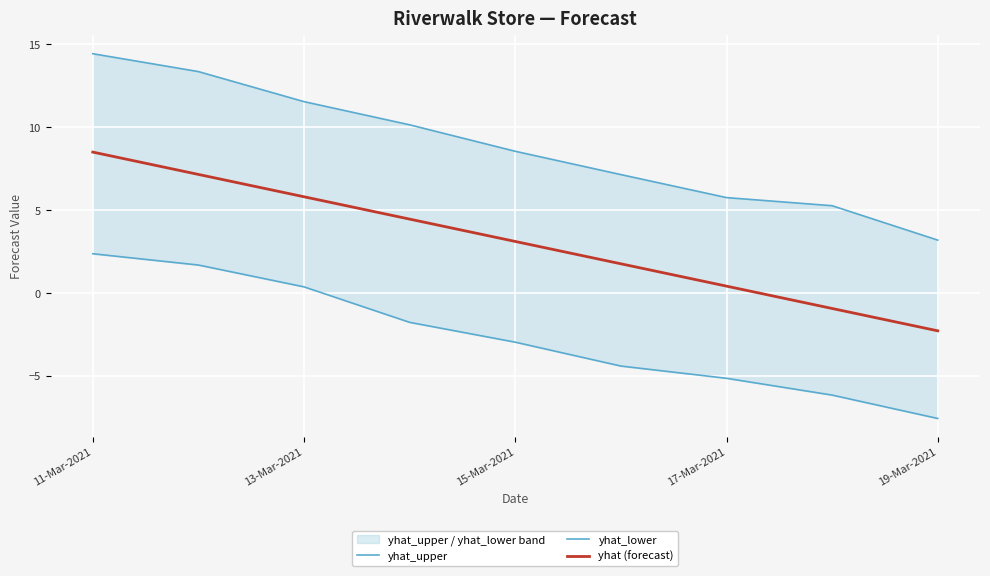

What is the smallest value displayed?

-7.6